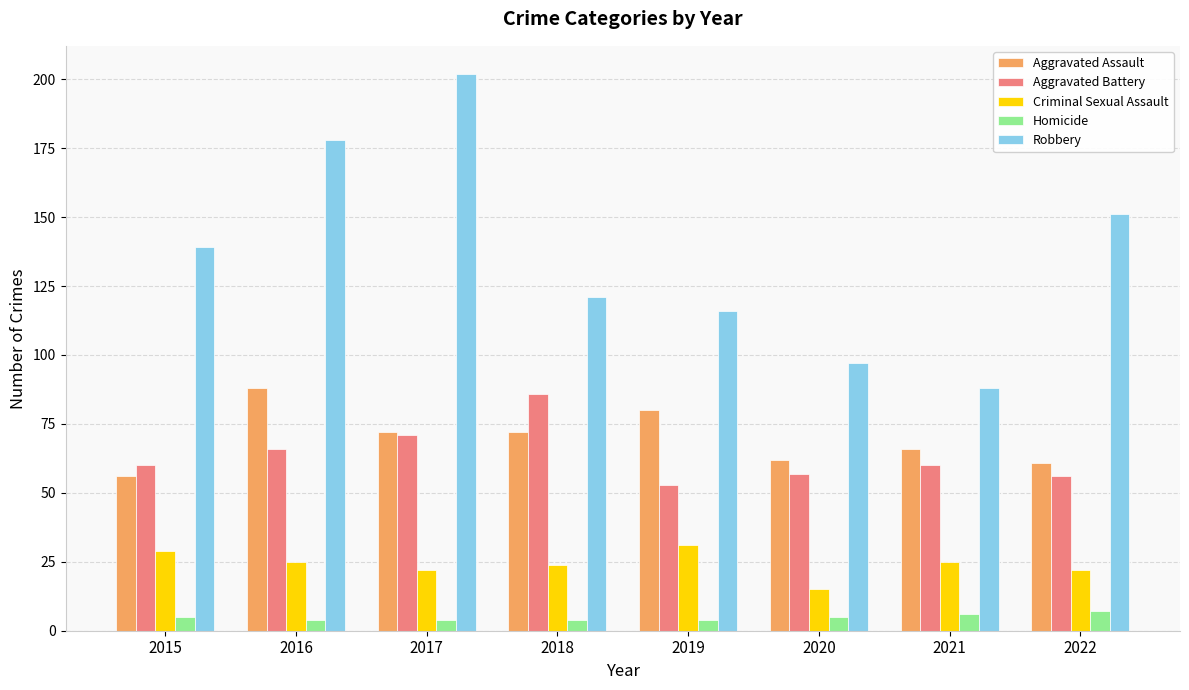

What are all the series names shown in the legend?

Aggravated Assault, Aggravated Battery, Criminal Sexual Assault, Homicide, Robbery